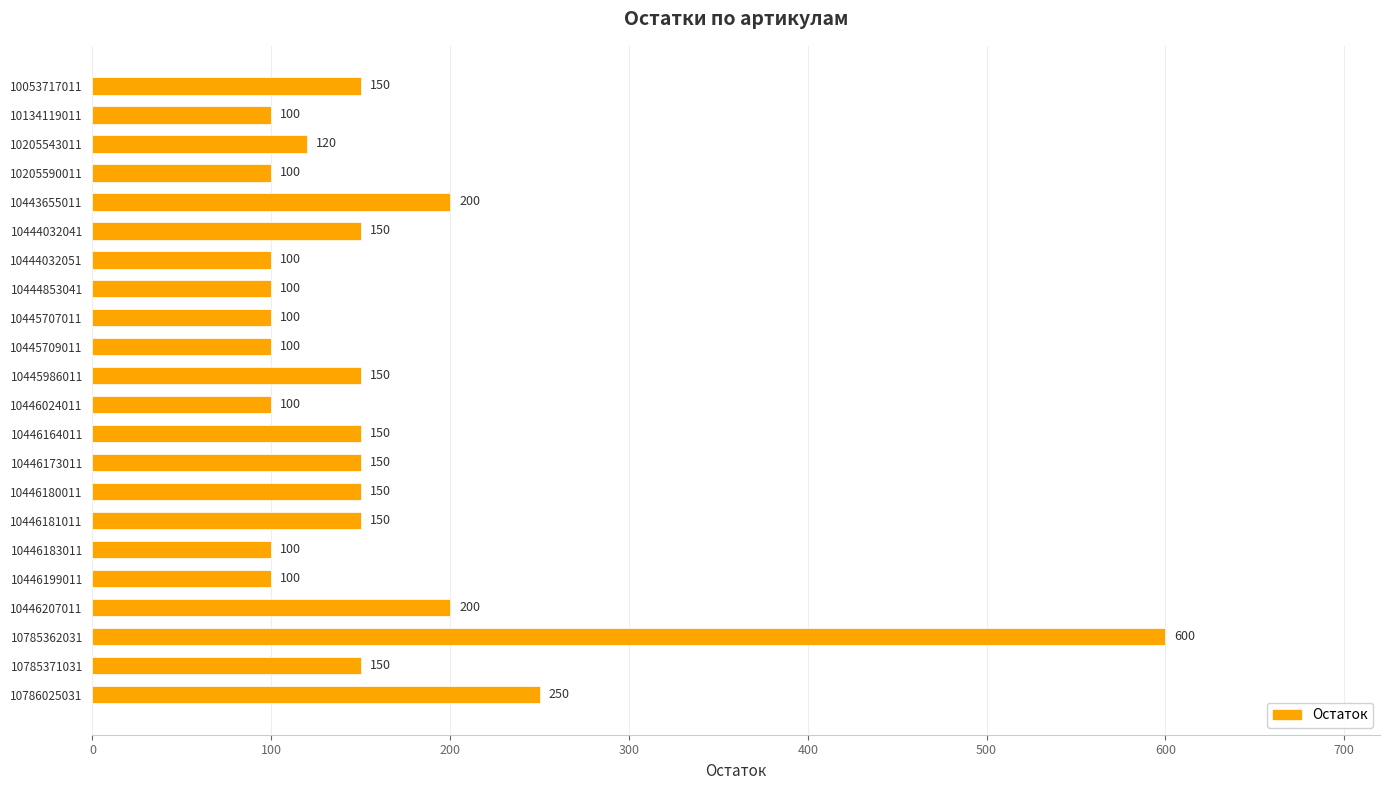

What is the change in value from 10446180011 to 10785362031?

+450